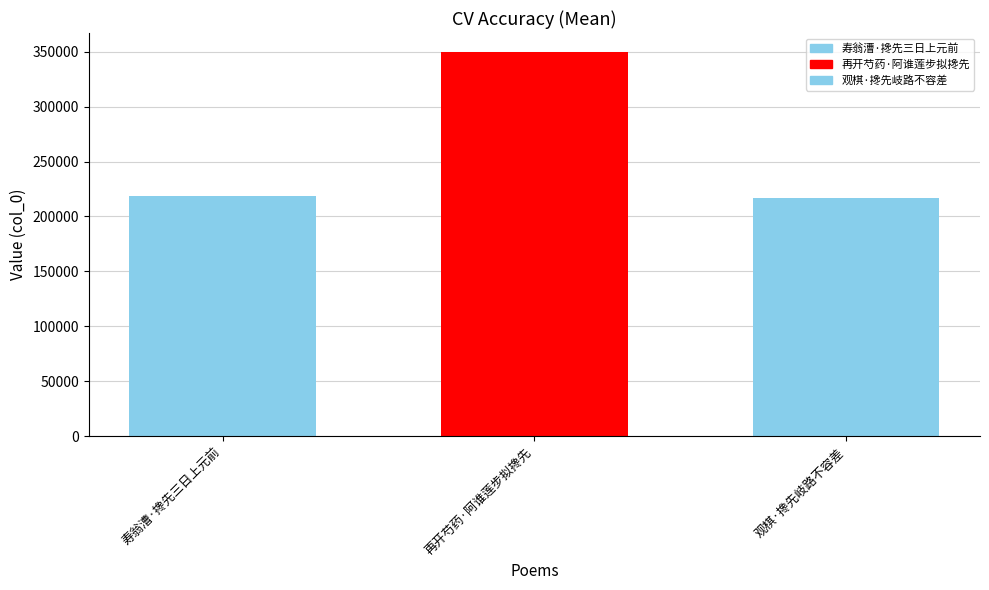

Is it true that the value at 观棋·搀先岐路不容差 is 78351?

False